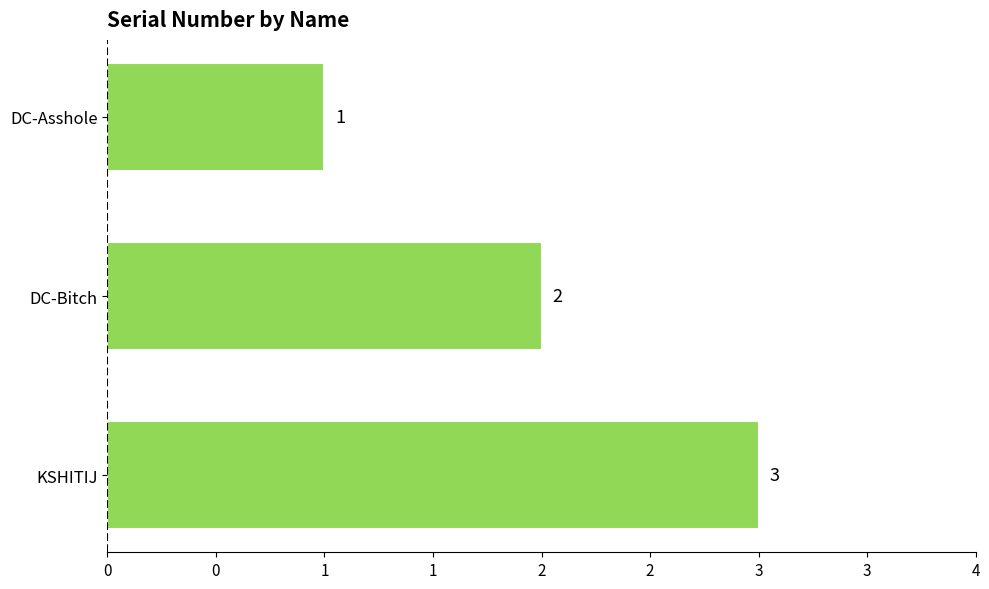

Are the bars grouped side by side (vs. stacked)?

No